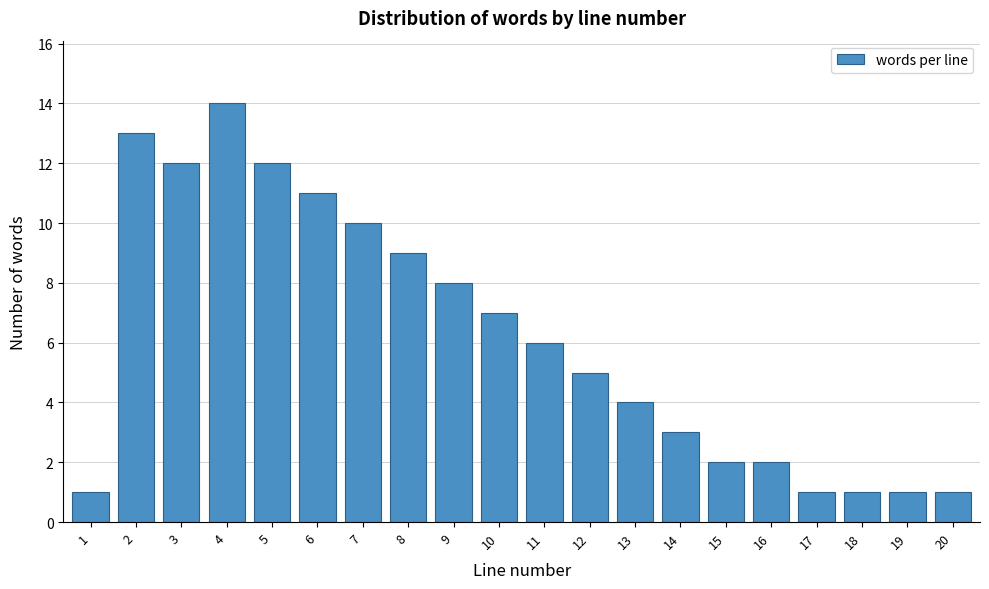

Reading right to left, list all the values displayed in this chart.

20=1	19=1	18=1	17=1	16=2	15=2	14=3	13=4	12=5	11=6	10=7	9=8	8=9	7=10	6=11	5=12	4=14	3=12	2=13	1=1